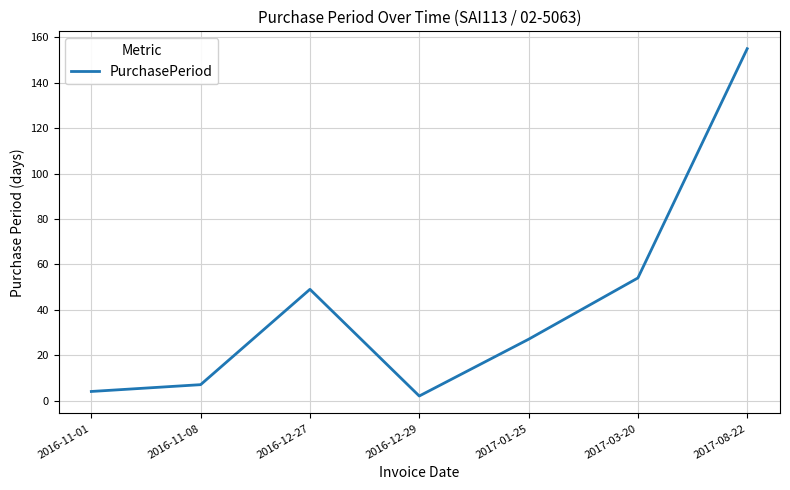

True or false: the data has more than 1 interior local peaks.

False